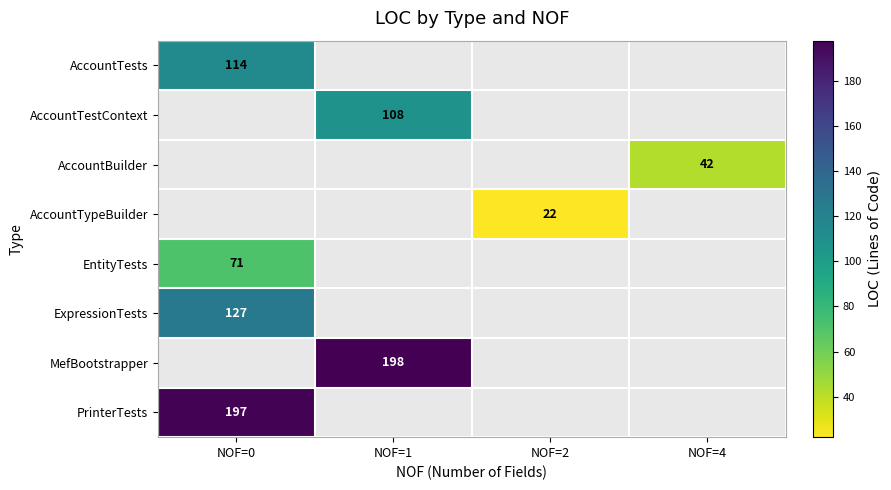

How many series are shown in this chart?

8